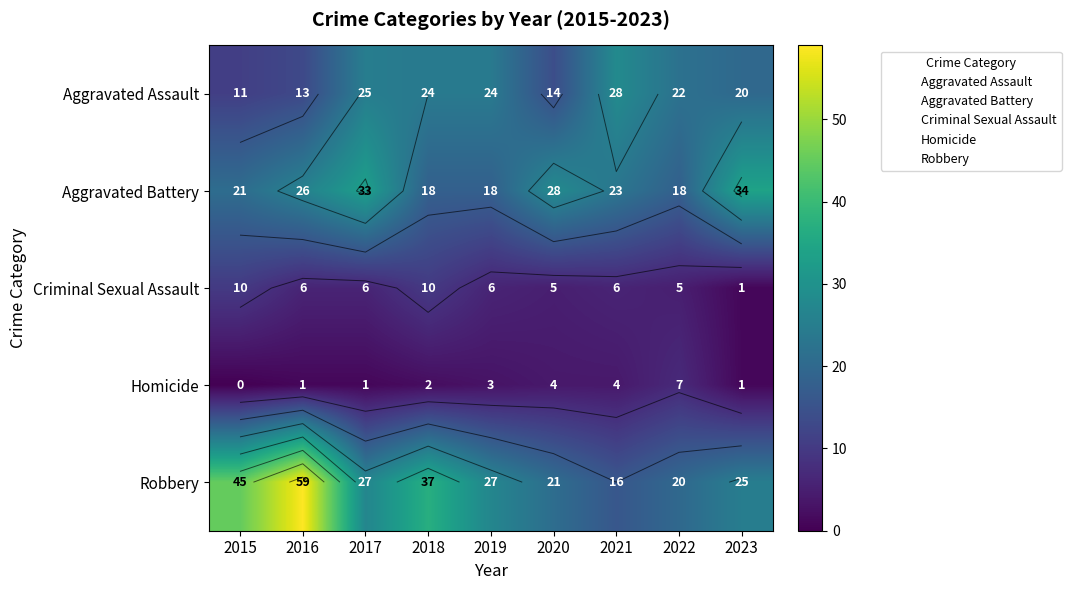

The value of Aggravated Battery at 2022 is 18. True or false?

True